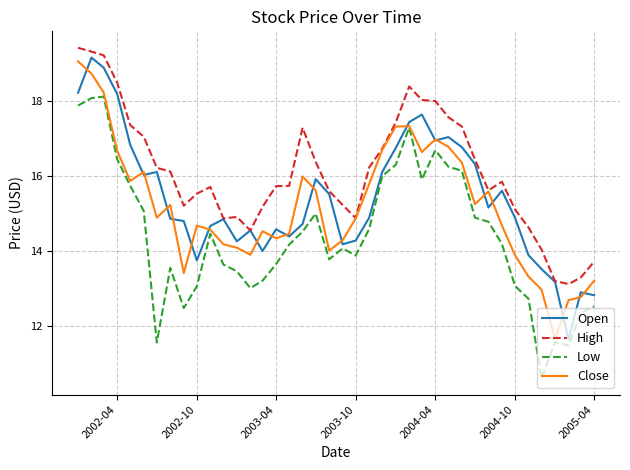

True or false: High and Low cross at least once.

False